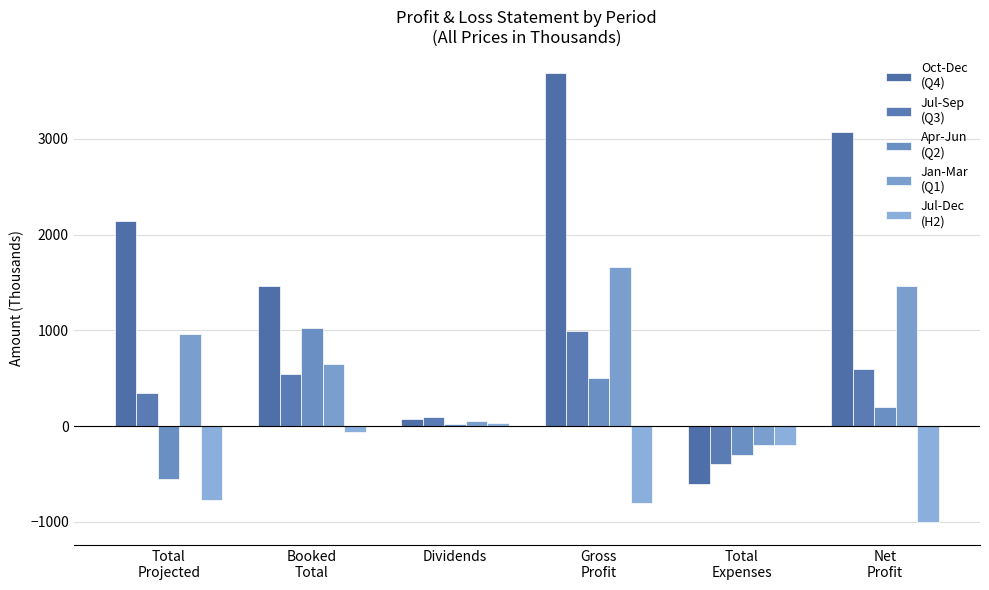

Reading left to right, list all the values displayed in this chart.

Oct-Dec
(Q4): 2138.8	1466.7	77.0	3682.5	-607.3	3075.2
Jul-Sep
(Q3): 348.5	544.0	97.4	989.9	-392.0	597.9
Apr-Jun
(Q2): -549.0	1021.8	26.3	499.1	-305.4	193.8
Jan-Mar
(Q1): 957.4	650.4	53.4	1661.2	-194.1	1467.1
Jul-Dec
(H2): -769.5	-63.4	28.2	-804.7	-202.7	-1007.3